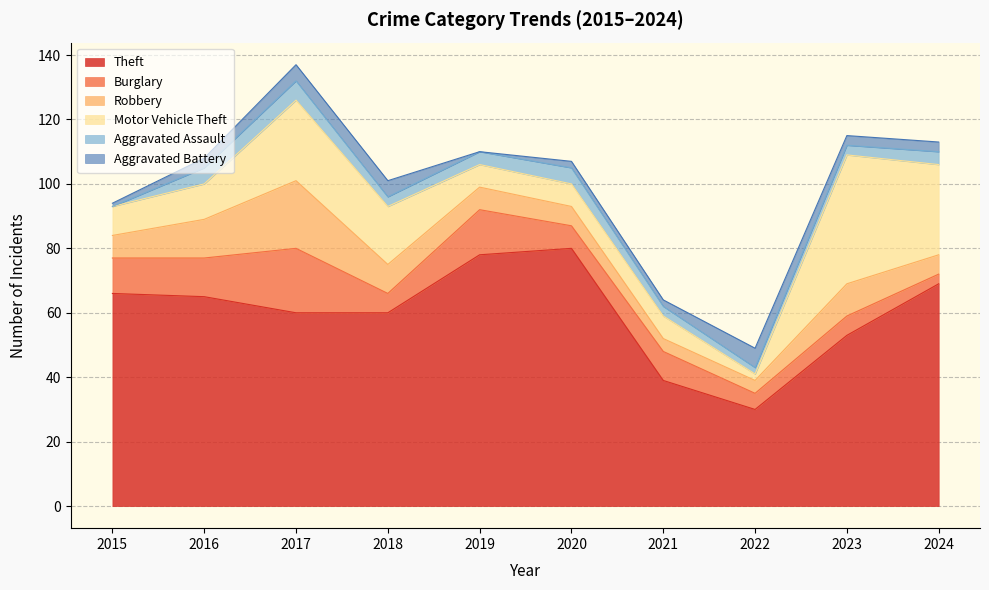

Which category has the lowest value in the Burglary series?

2024